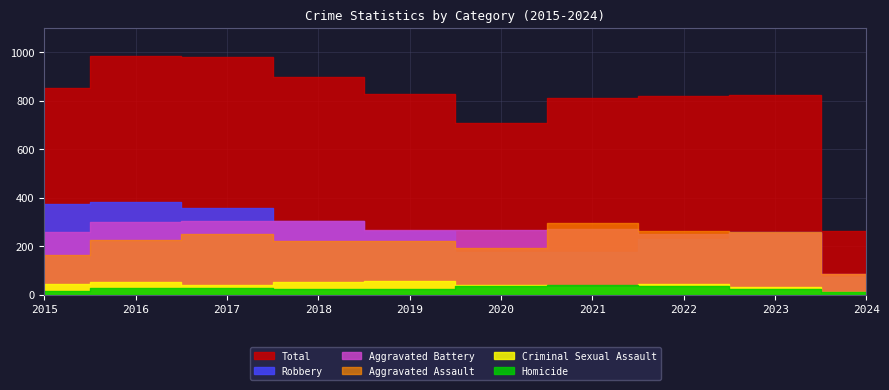

Reading left to right, transcribe all the data shown in this chart.

Aggravated Assault: 164	225	251	220	220	192	295	264	259	85
Aggravated Battery: 259	298	303	302	267	268	270	249	252	83
Criminal Sexual Assault: 43	51	41	51	55	40	33	45	33	10
Homicide: 13	28	27	23	21	34	38	35	22	12
Robbery: 372	381	356	302	263	174	175	227	257	72
Total: 851	983	978	898	826	708	811	820	823	262